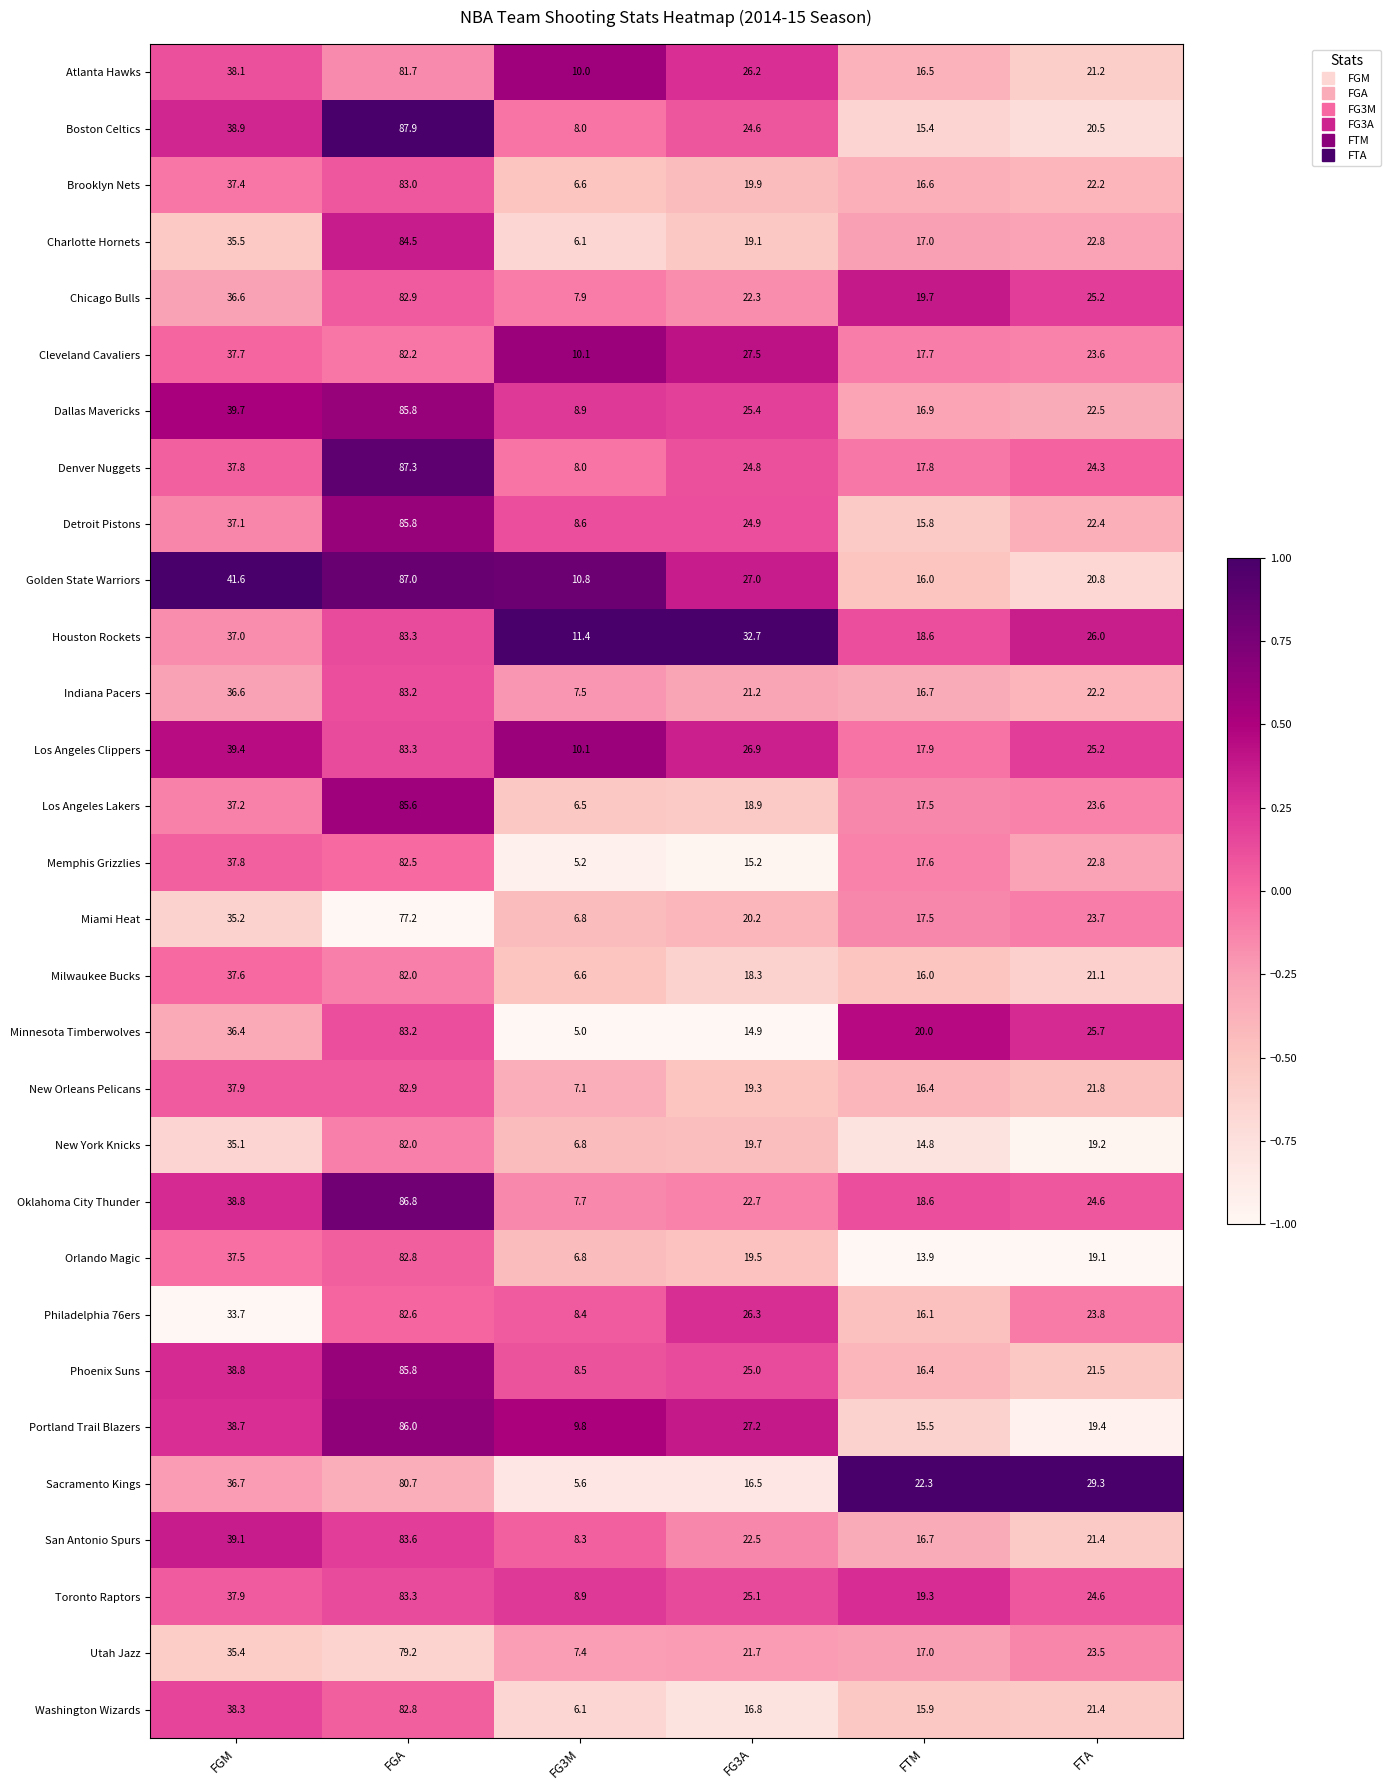

Which series has the widest spread of values?

Boston Celtics